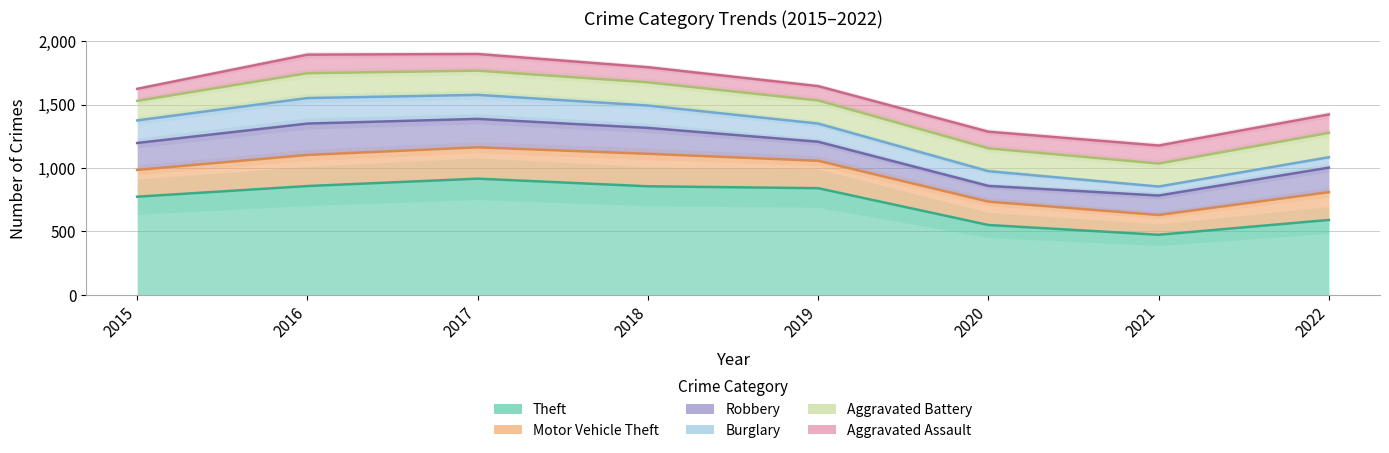

In Aggravated Assault, how many points are higher than both neighbors (excluding endpoints)?

1